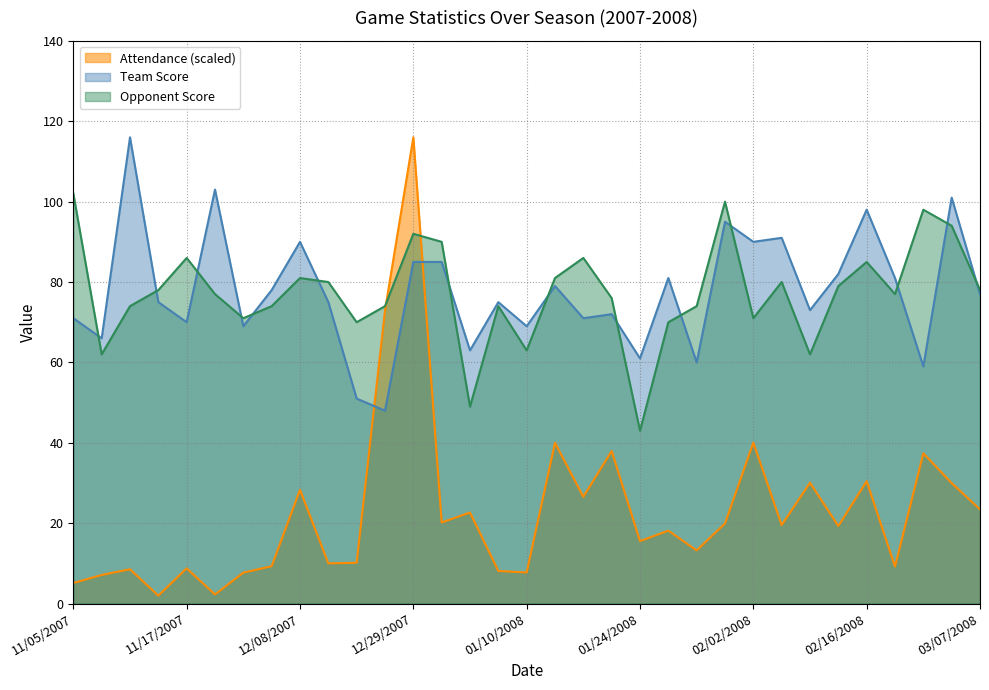

At which category does Team Score reach its first local peak?

11/13/2007